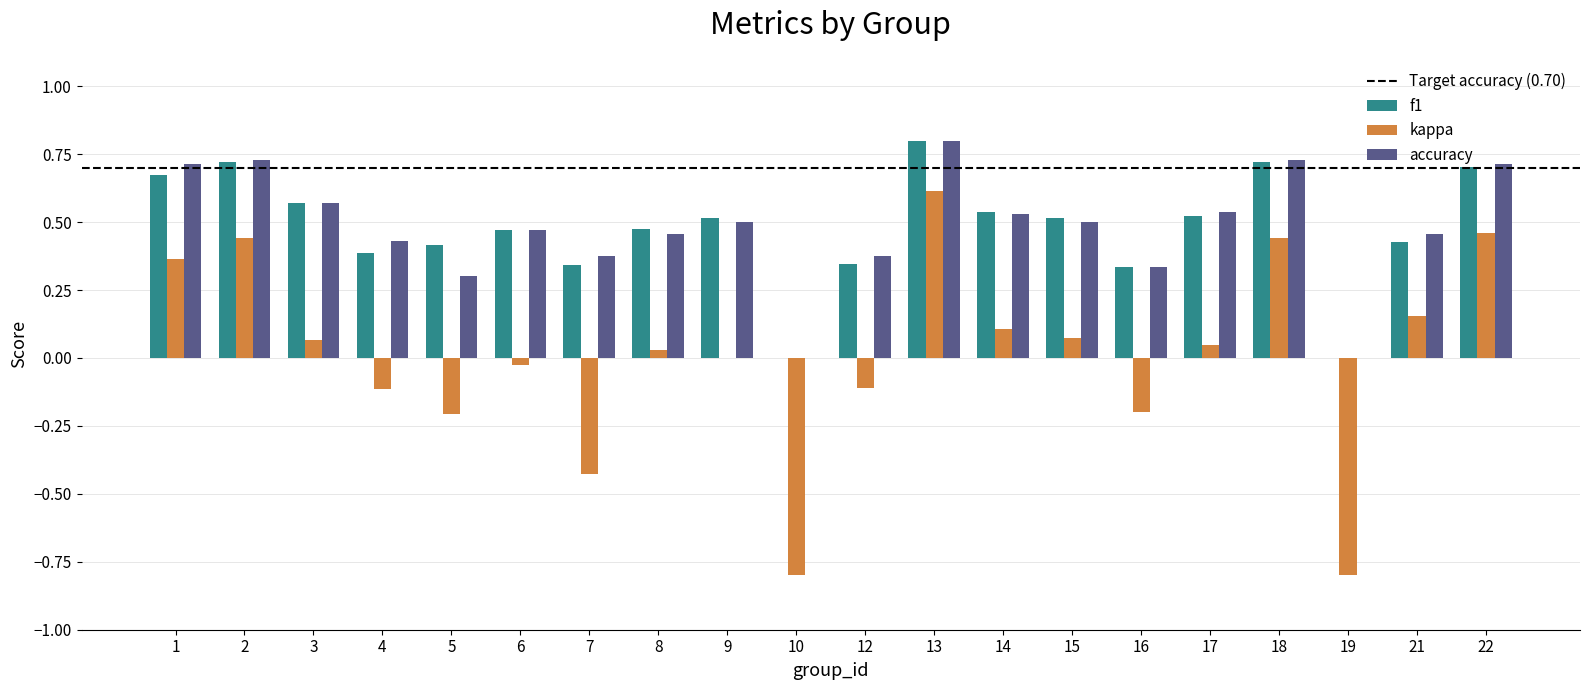

Which series has the widest spread of values?

kappa